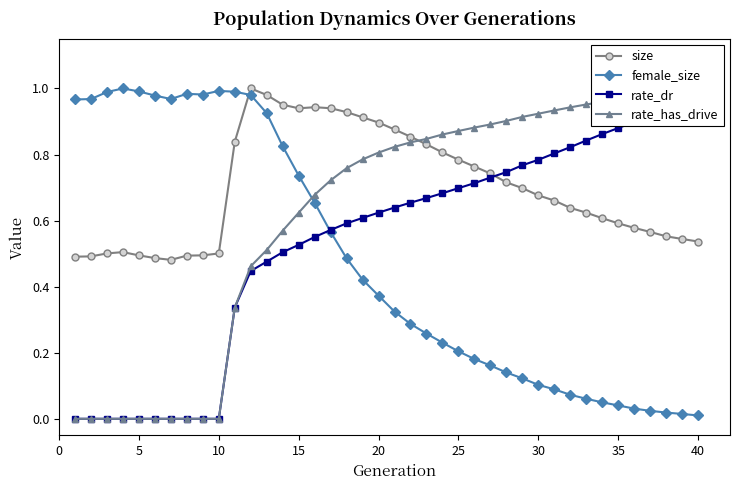

How many lines are shown in the chart?

4